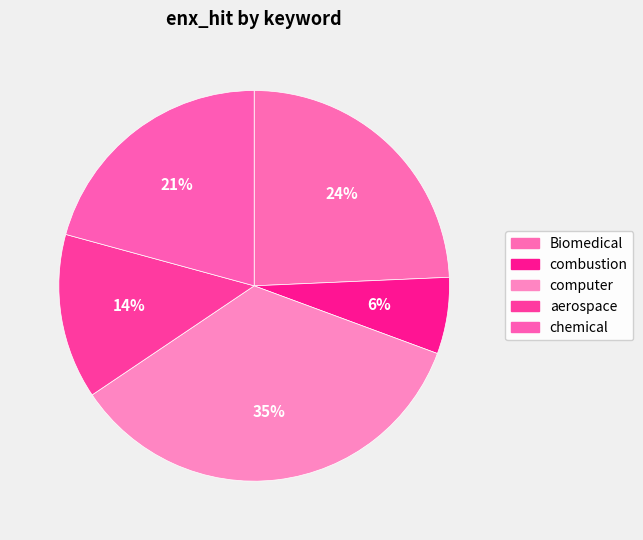

The combustion slice represents 6% of the pie. True or false?

True